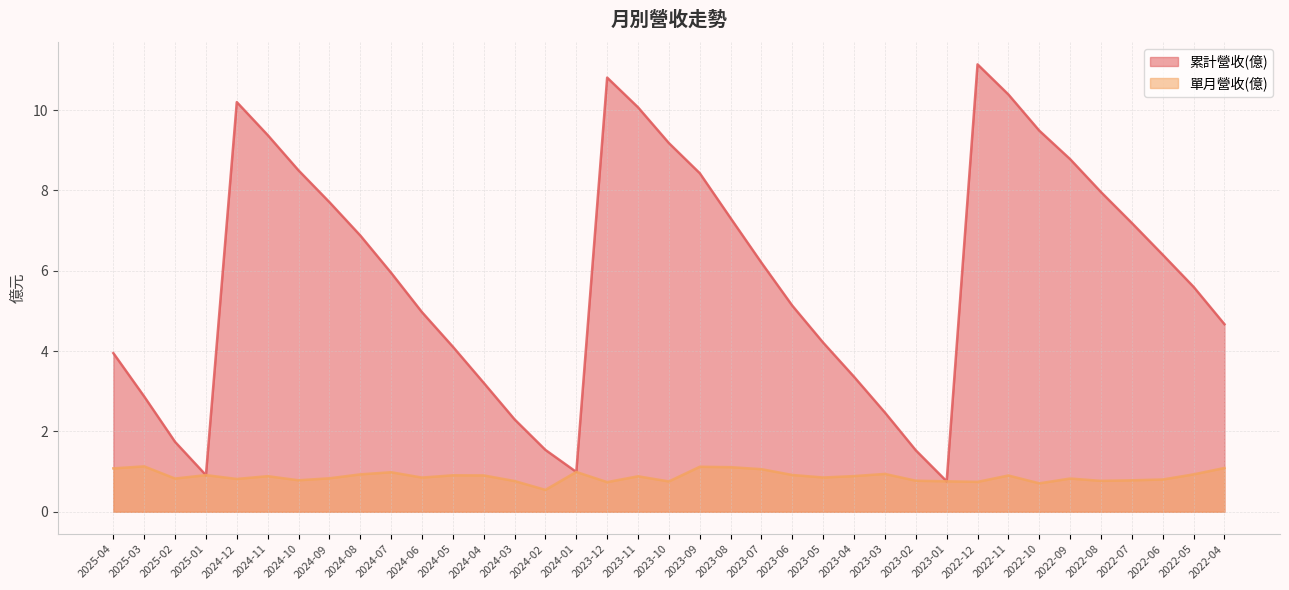

Reading left to right, extract all data points from this chart.

累計營收(億): 4.0	2.9	1.7	0.9	10.2	9.4	8.5	7.7	6.9	6.0	5.0	4.1	3.2	2.3	1.5	1.0	10.8	10.1	9.2	8.4	7.3	6.2	5.1	4.2	3.4	2.5	1.5	0.8	11.1	10.4	9.5	8.8	8.0	7.2	6.4	5.6	4.7
單月營收(億): 1.1	1.1	0.8	0.9	0.8	0.9	0.8	0.8	0.9	1.0	0.9	0.9	0.9	0.8	0.5	1.0	0.7	0.9	0.8	1.1	1.1	1.1	0.9	0.9	0.9	0.9	0.8	0.8	0.7	0.9	0.7	0.8	0.8	0.8	0.8	0.9	1.1